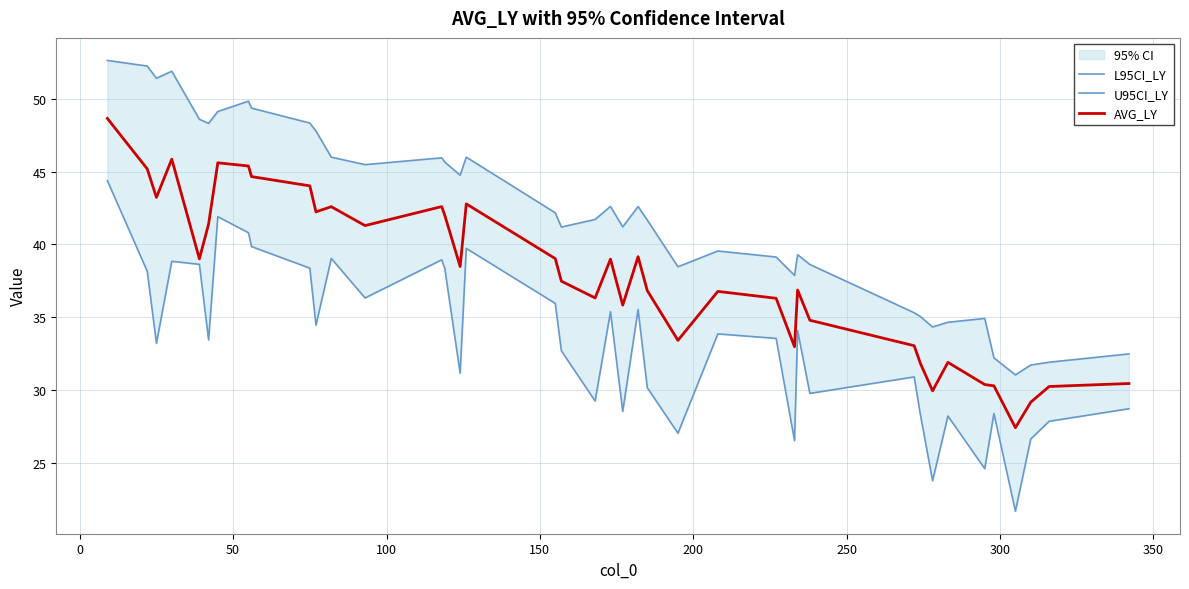

What is the highest value of the AVG_LY series?

48.6